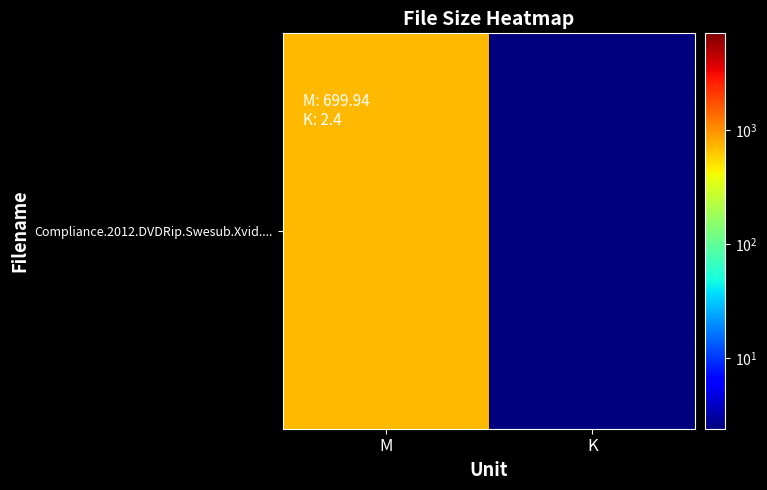

What is the difference between the values at M and K?

697.5